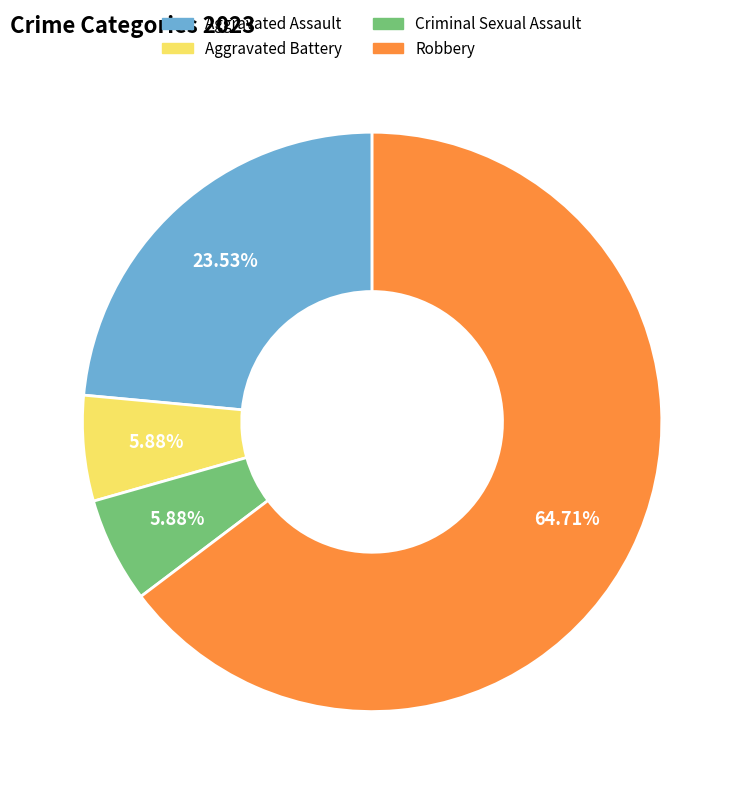

Is Robbery the majority of the pie?

Yes